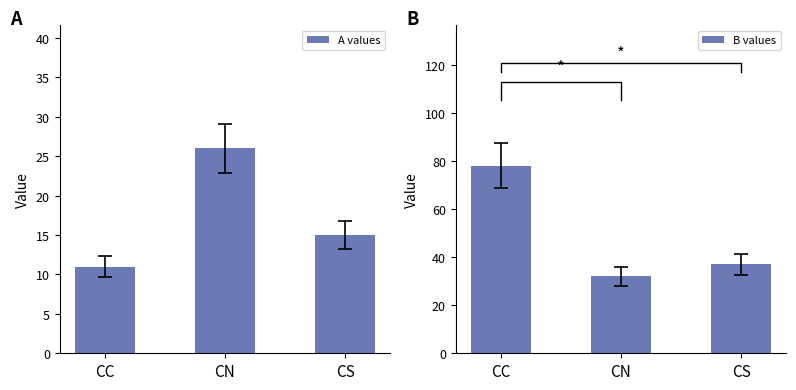

Reading right to left, list all the values displayed in this chart.

A values: 15	26	11
B values: 37	32	78